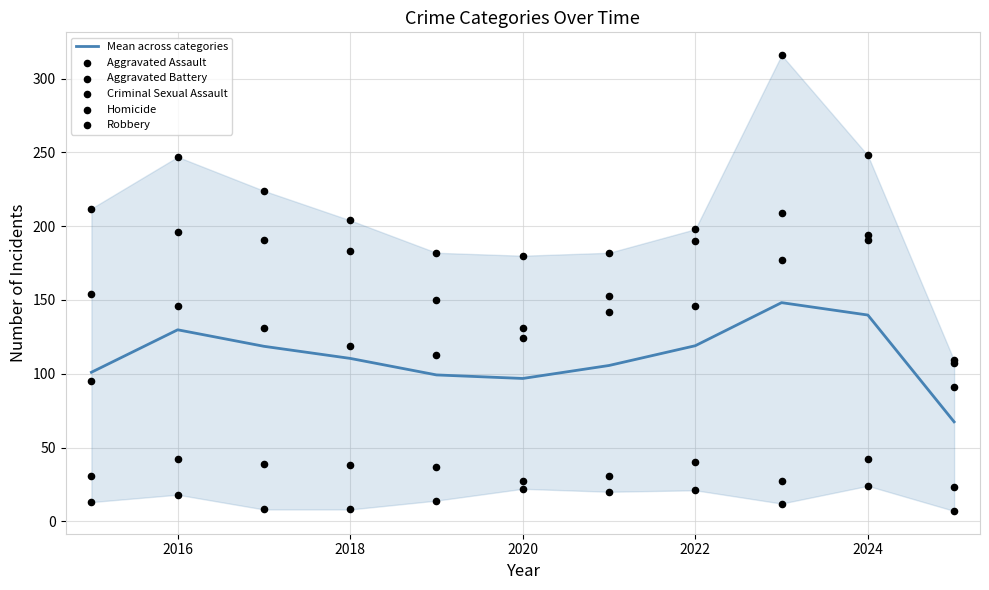

Which series reaches the maximum Y coordinate?

Robbery